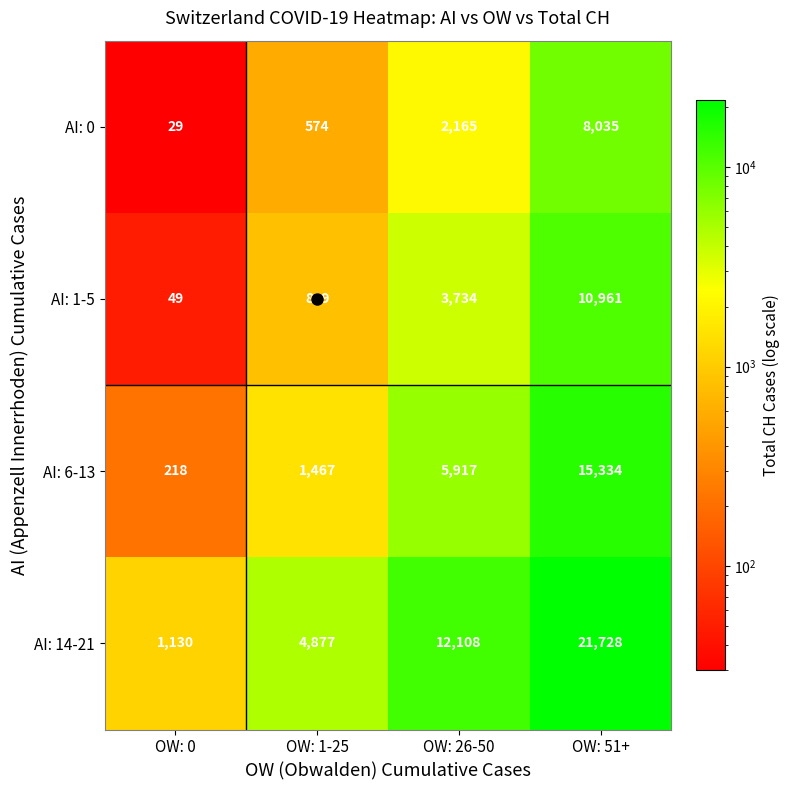

Where is AI: 1-5 nearest to the value 5505?

OW: 26-50